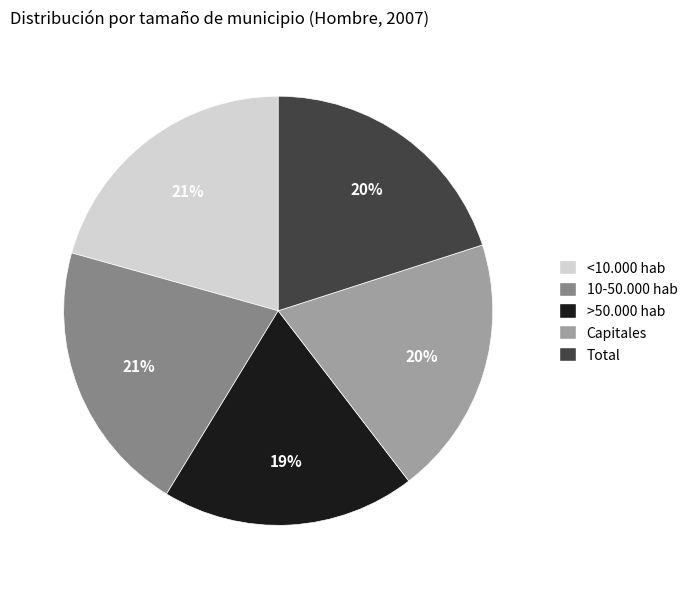

How many slices are in this pie chart?

5